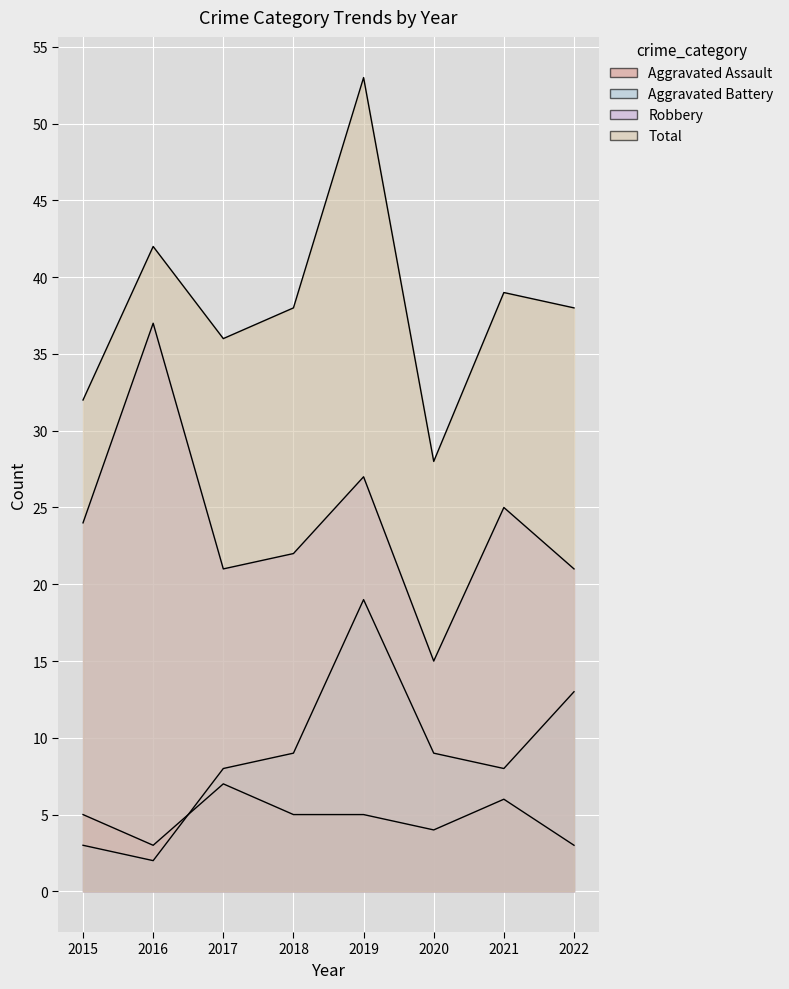

In Aggravated Assault, how many points are higher than both neighbors (excluding endpoints)?

2